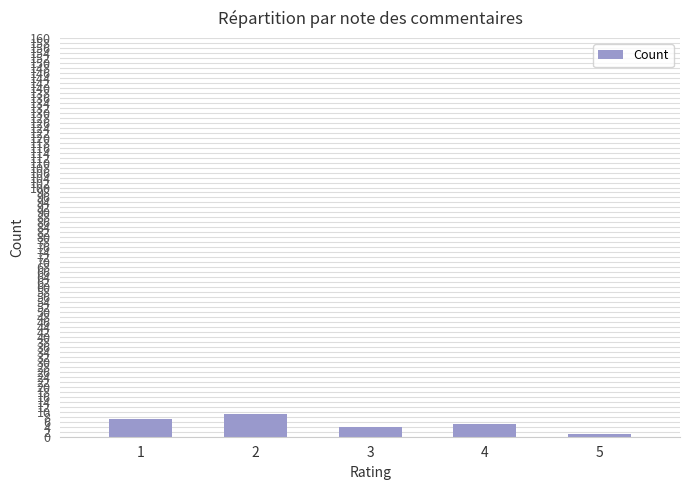

How many values are below 5?

2